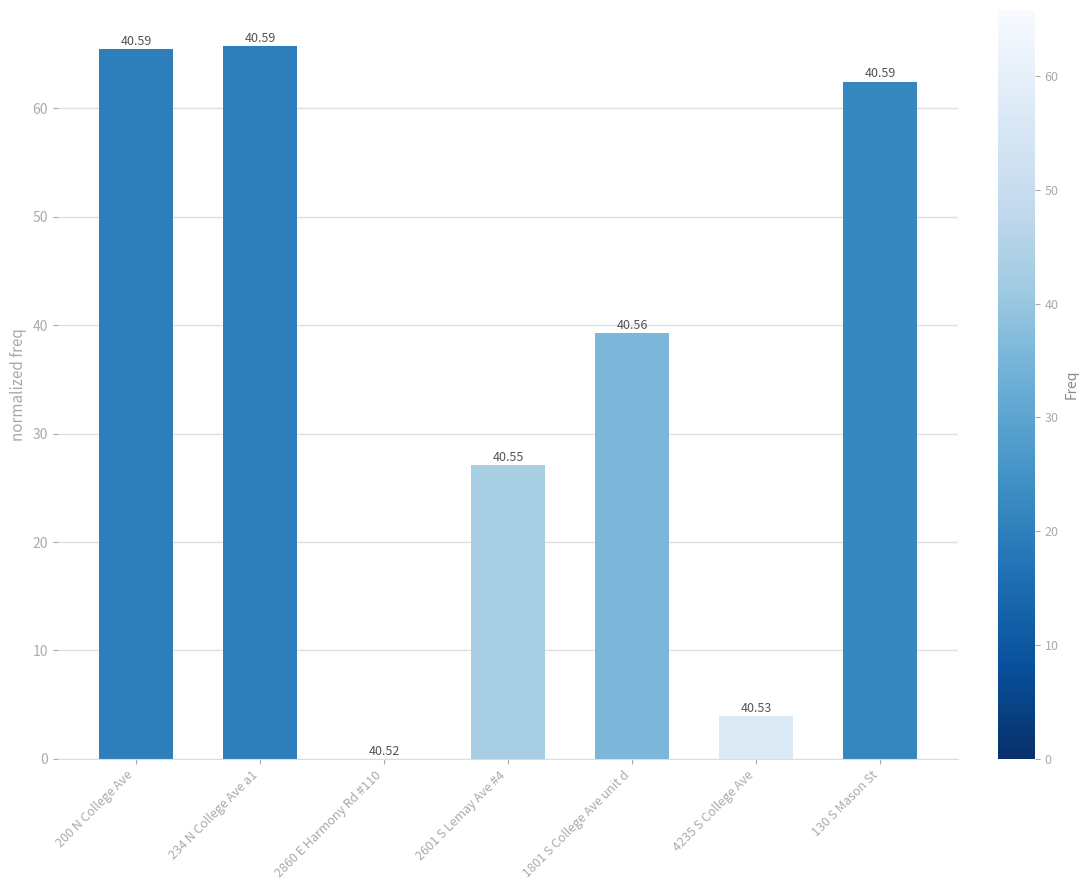

Is it true that the value at 234 N College Ave a1 is 65.8?

True